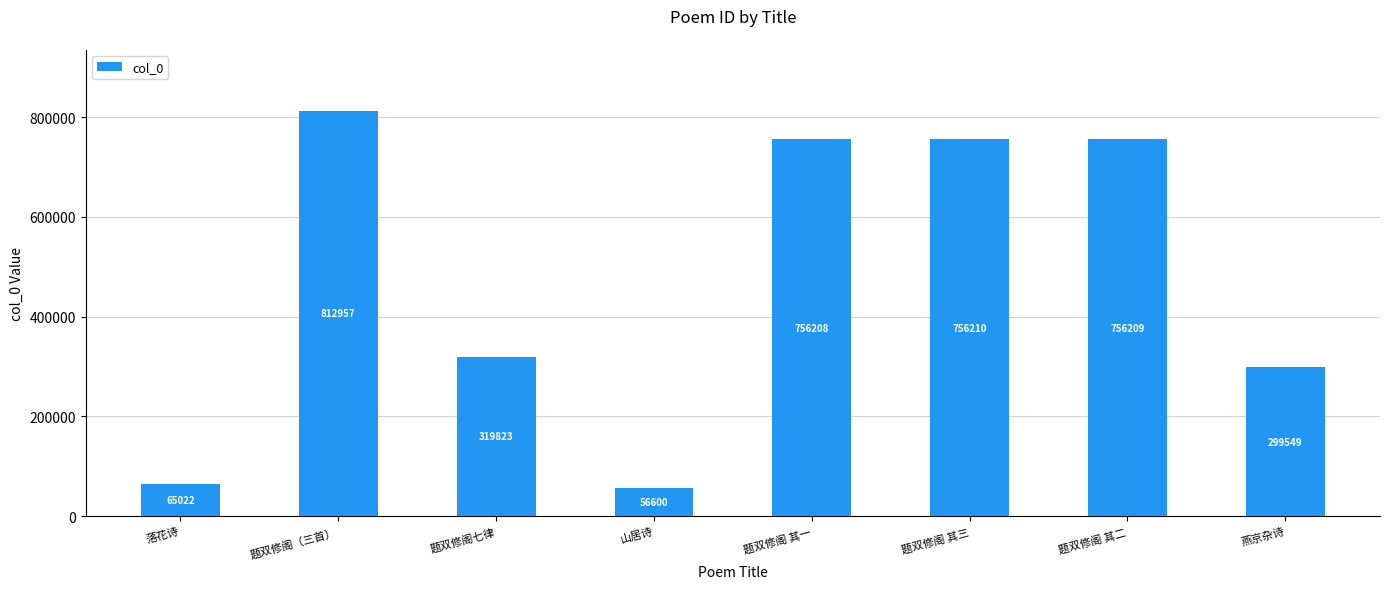

At which label is the value closest to 434778?

题双修阁七律